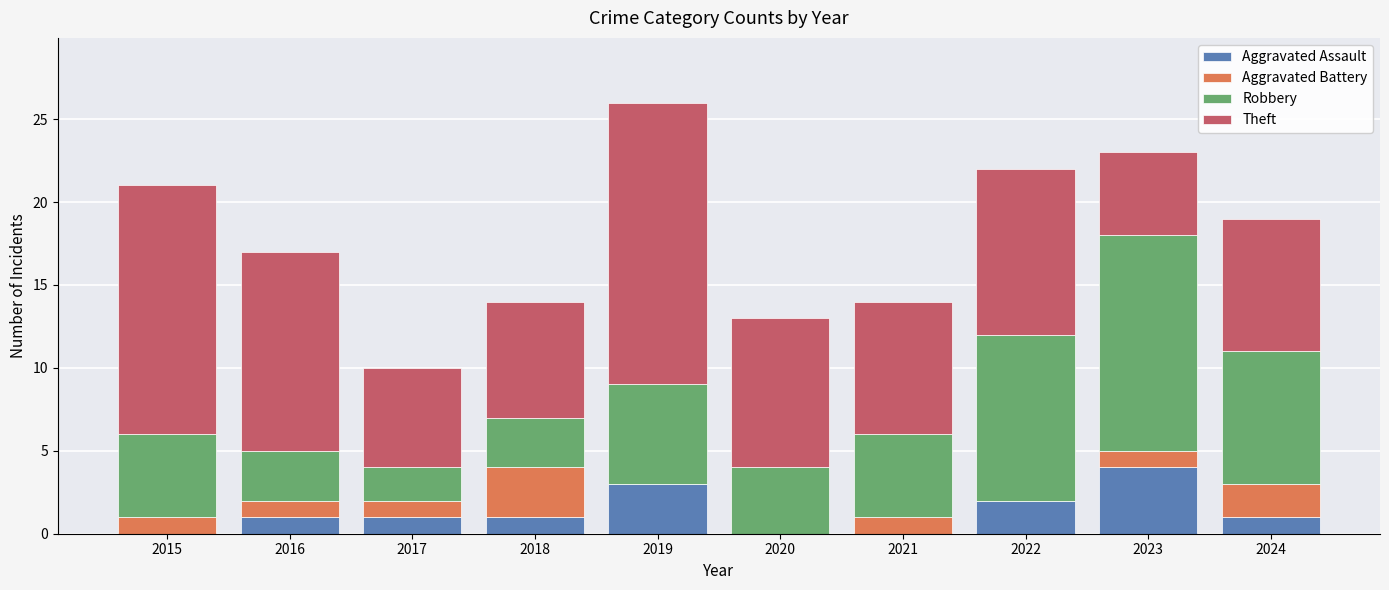

At which label does Aggravated Assault reach its peak?

2023